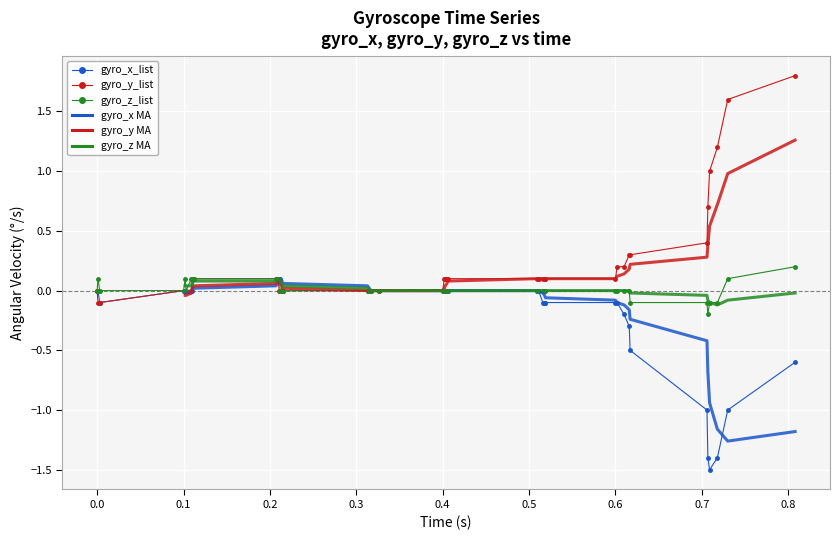

Reading right to left, transcribe all the data shown in this chart.

gyro_x_list: 0.808=-0.6	0.73=-1.0	0.718=-1.4	0.709=-1.5	0.707=-1.4	0.706=-1.0	0.617=-0.5	0.616=-0.3	0.61=-0.2	0.602=-0.1	0.6=-0.1	0.519=-0.1	0.518=-0.1	0.516=-0.1	0.511=-0.0	0.509=0.0	0.406=0.0	0.405=-0.0	0.403=-0.0	0.402=-0.0	0.4=-0.0	0.326=-0.0	0.317=-0.0	0.315=0.0	0.313=-0.0	0.215=-0.0	0.214=-0.0	0.212=0.1	0.211=0.1	0.209=0.1	0.207=0.1	0.112=0.1	0.11=0.0	0.109=0.0	0.103=0.0	0.102=-0.0	0.1=0.0	0.003=-0.1	0.001=-0.0	0.0=0.0
gyro_y_list: 0.808=1.8	0.73=1.6	0.718=1.2	0.709=1.0	0.707=0.7	0.706=0.4	0.617=0.3	0.616=0.3	0.61=0.2	0.602=0.2	0.6=0.1	0.519=0.1	0.518=0.1	0.516=0.1	0.511=0.1	0.509=0.1	0.406=0.1	0.405=0.1	0.403=0.1	0.402=0.1	0.4=0.0	0.326=0.0	0.317=0.0	0.315=0.0	0.313=0.0	0.215=0.0	0.214=0.0	0.212=0.0	0.211=0.0	0.209=0.1	0.207=0.1	0.112=0.1	0.11=0.1	0.109=0.0	0.103=0.0	0.102=0.0	0.1=0.0	0.003=-0.1	0.001=-0.1	0.0=-0.0
gyro_z_list: 0.808=0.2	0.73=0.1	0.718=-0.1	0.709=-0.1	0.707=-0.2	0.706=-0.1	0.617=-0.1	0.616=-0.0	0.61=-0.0	0.602=-0.0	0.6=-0.0	0.519=-0.0	0.518=-0.0	0.516=-0.0	0.511=0.0	0.509=0.0	0.406=0.0	0.405=0.0	0.403=0.0	0.402=0.0	0.4=0.0	0.326=0.0	0.317=0.0	0.315=0.0	0.313=0.0	0.215=0.0	0.214=0.0	0.212=0.0	0.211=0.1	0.209=0.1	0.207=0.1	0.112=0.1	0.11=0.1	0.109=0.1	0.103=0.0	0.102=0.1	0.1=0.0	0.003=-0.0	0.001=0.1	0.0=-0.0